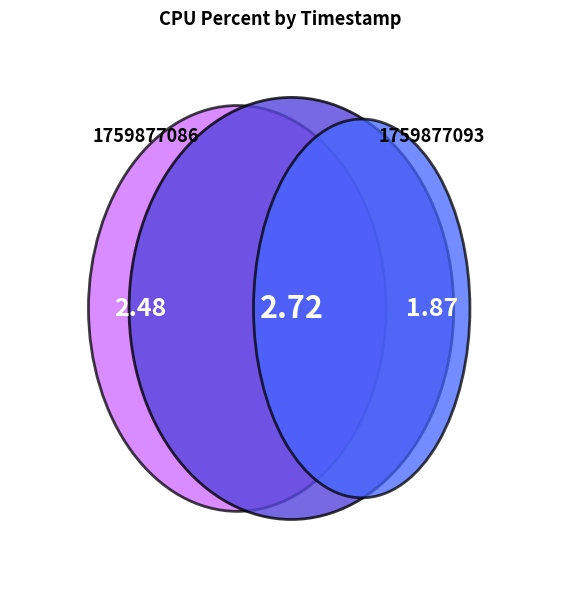

Which has a higher value, 1759877093 or 1759877086?

1759877086